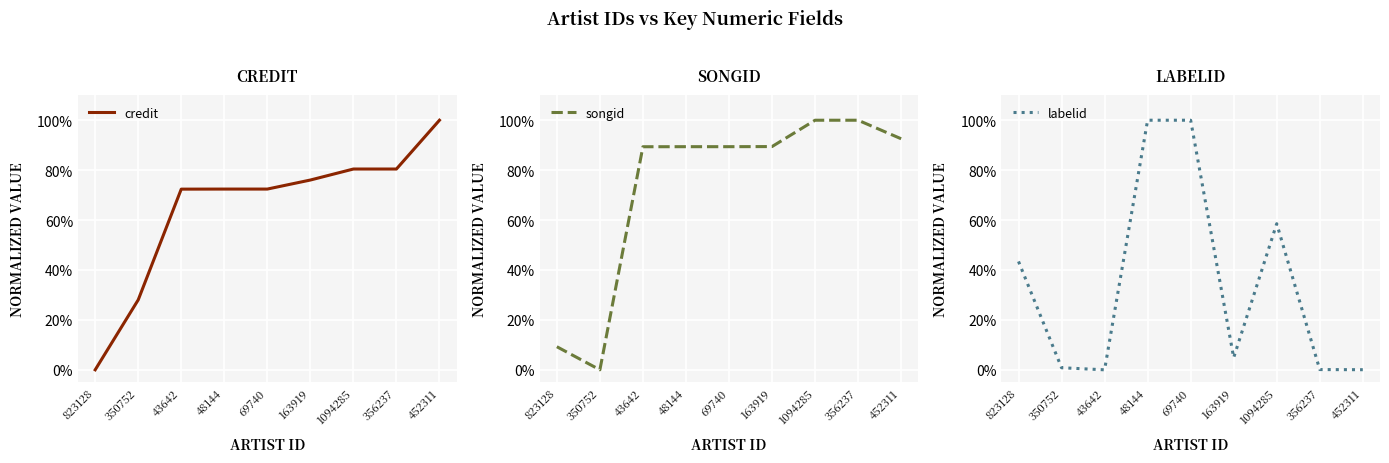

Which series has the largest total across all categories?

songid